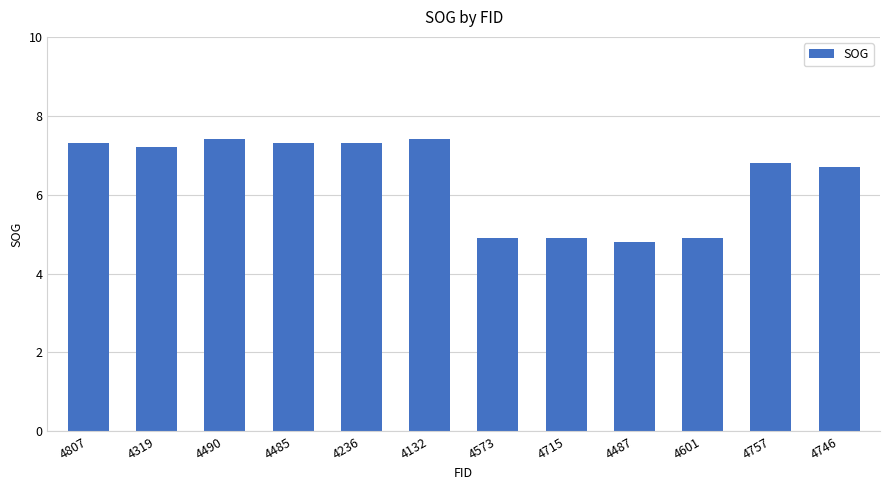

What is the label of the 10th bar from the right?

4490